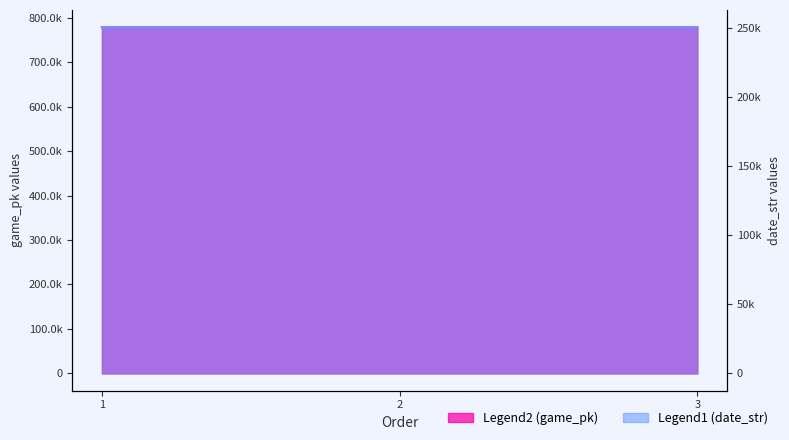

Between 1 and 2, which is larger?

2